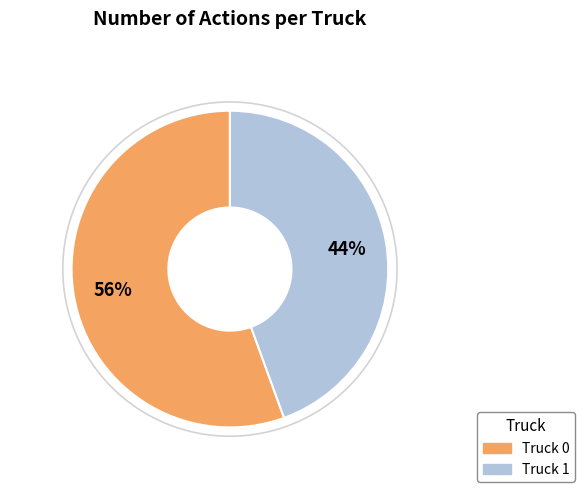

What percentage is the Truck 1 slice, to the nearest percent?

44%